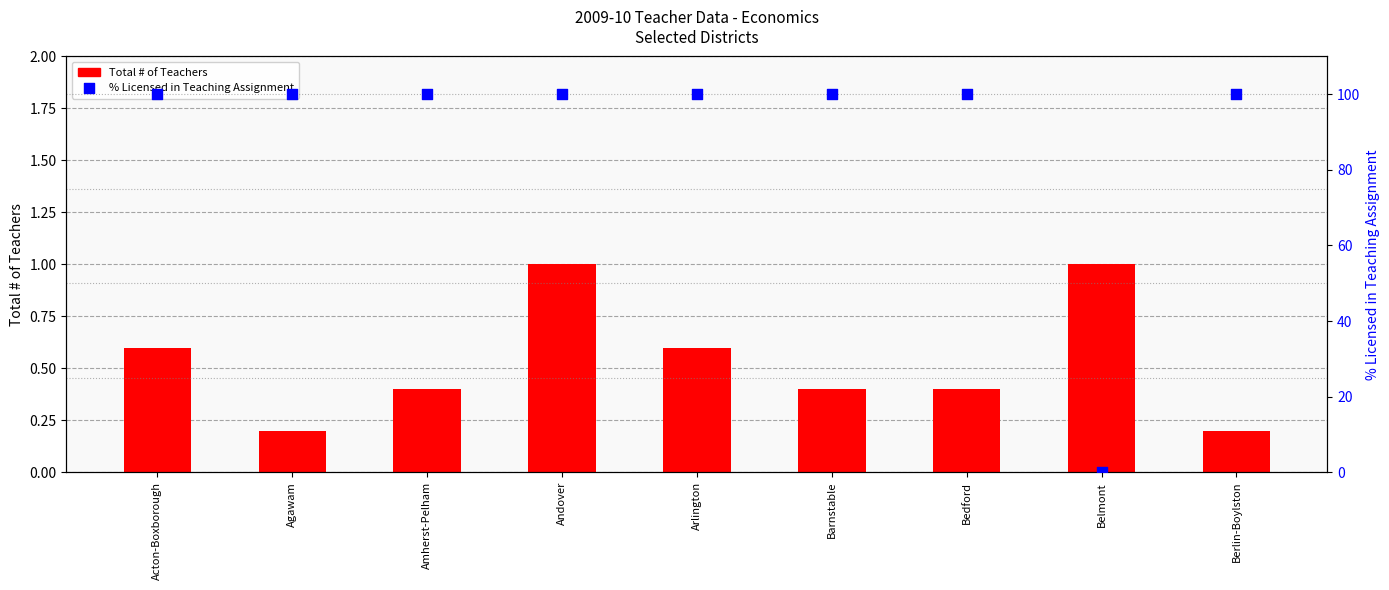

What is the total value across all series at Belmont?

1.0